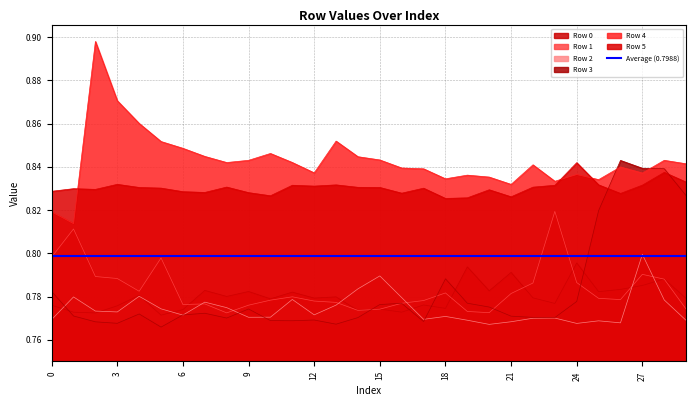

What is the difference between the second highest and second lowest values in the Row 4 series?

0.1